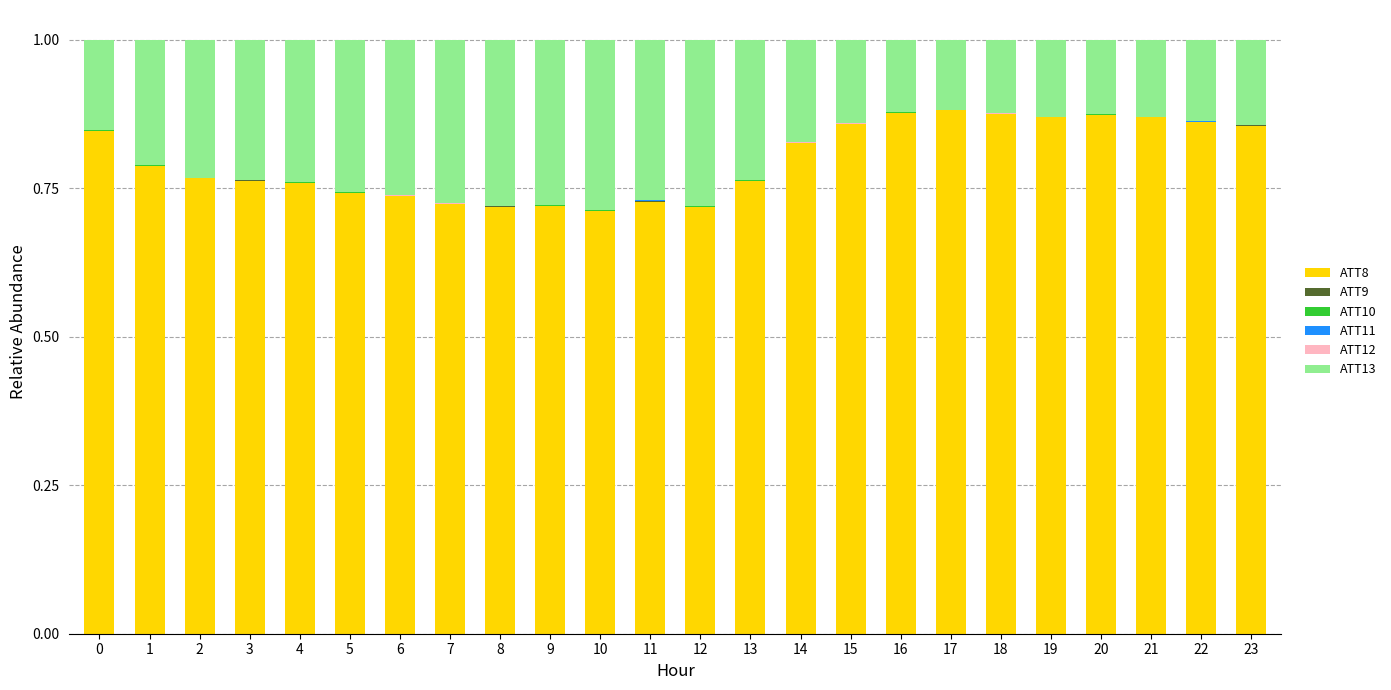

How many data points does each series have?

24